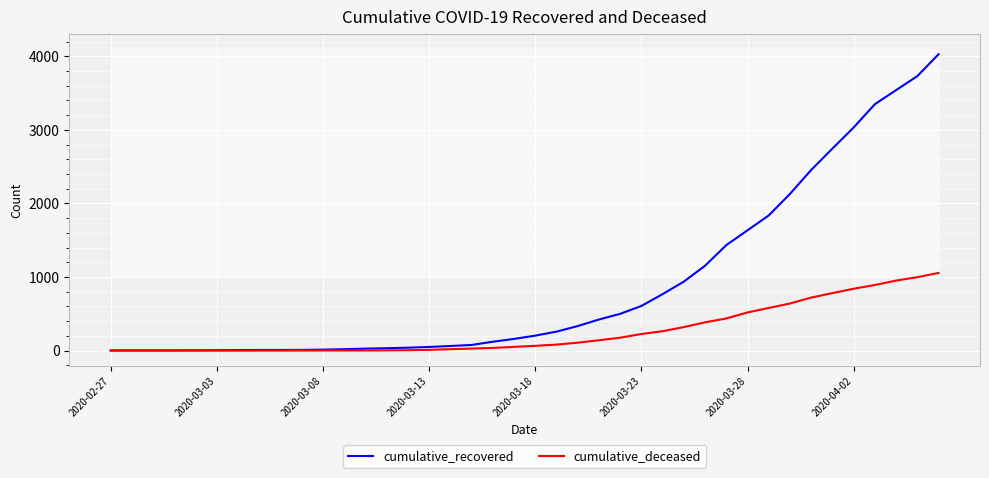

How many values in the cumulative_recovered series exceed 204?

19